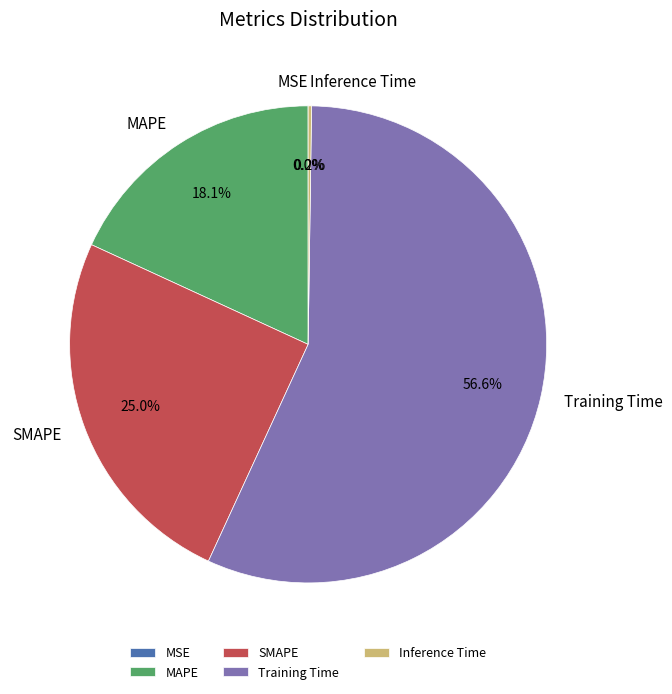

Which category has the biggest portion of the pie?

Training Time